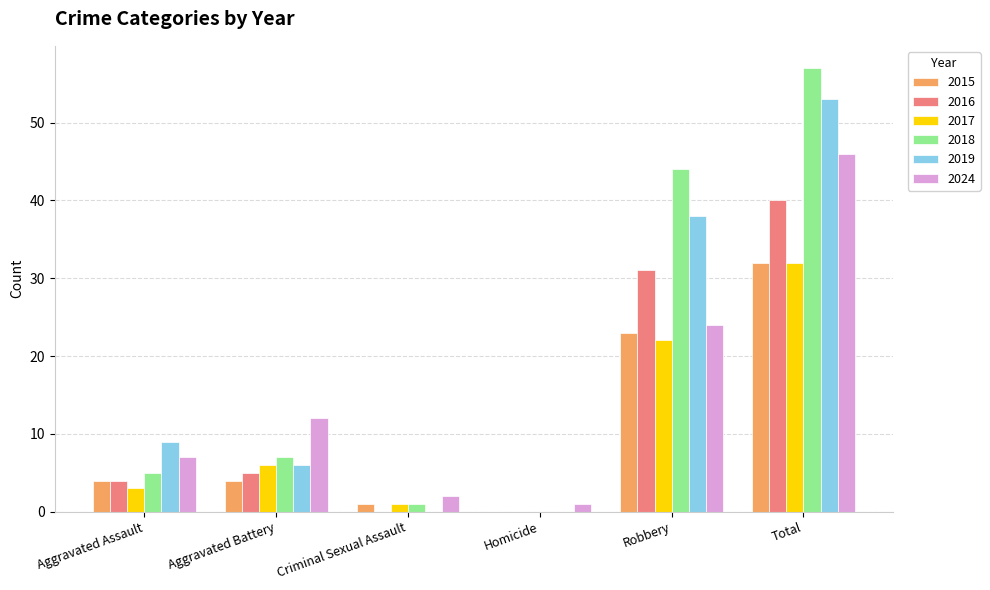

Between Aggravated Battery and Total, which series saw the biggest shift?

2018